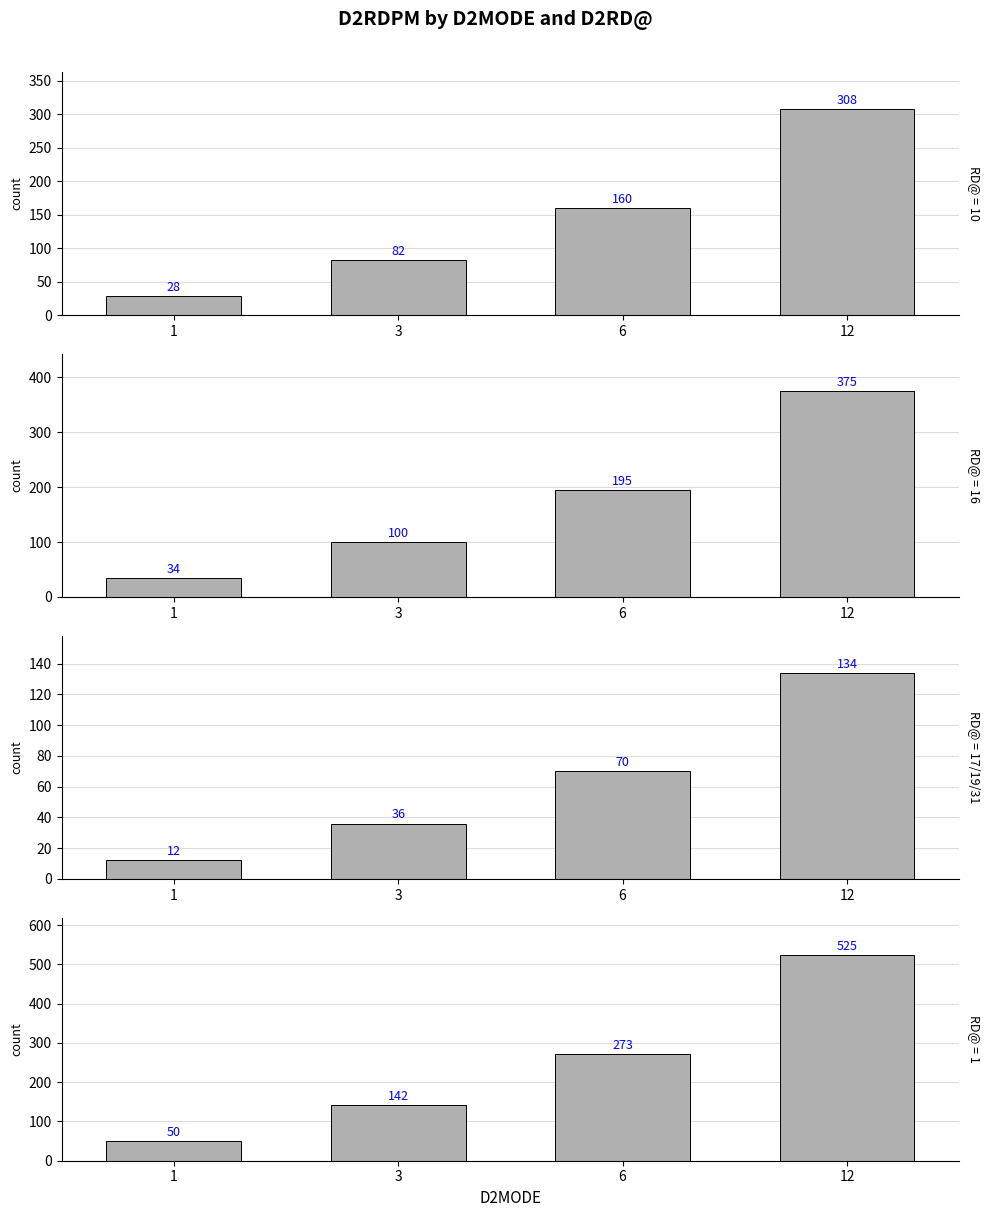

Is it true that the value at 14 is 7?

False